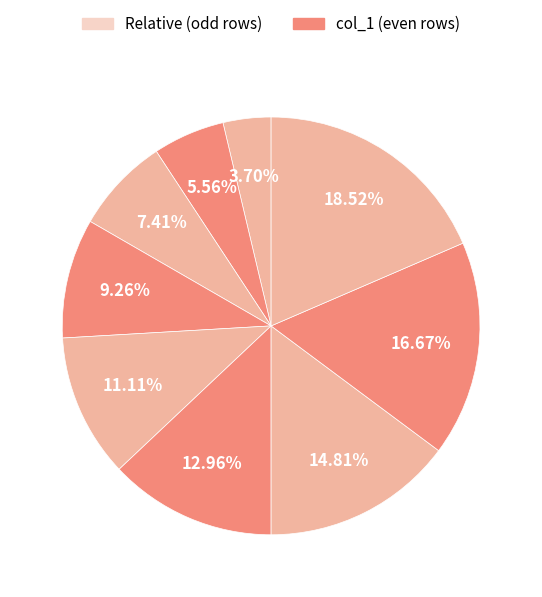

To the nearest percent, what is the difference between the largest and smallest slice percentages?

15%